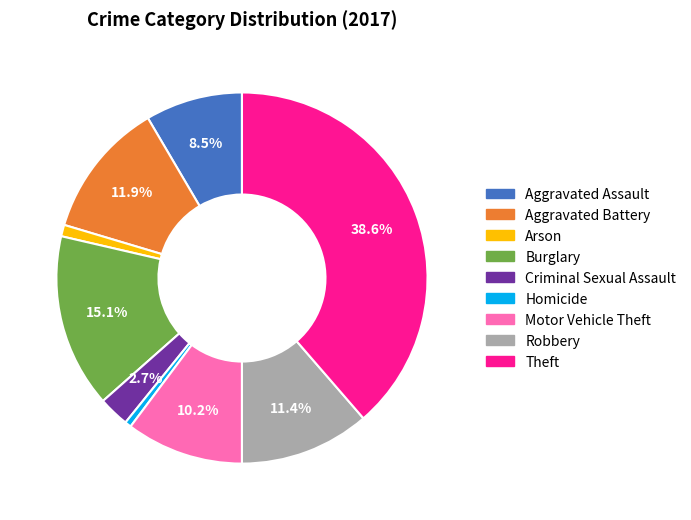

Count the number of slices in the pie.

9